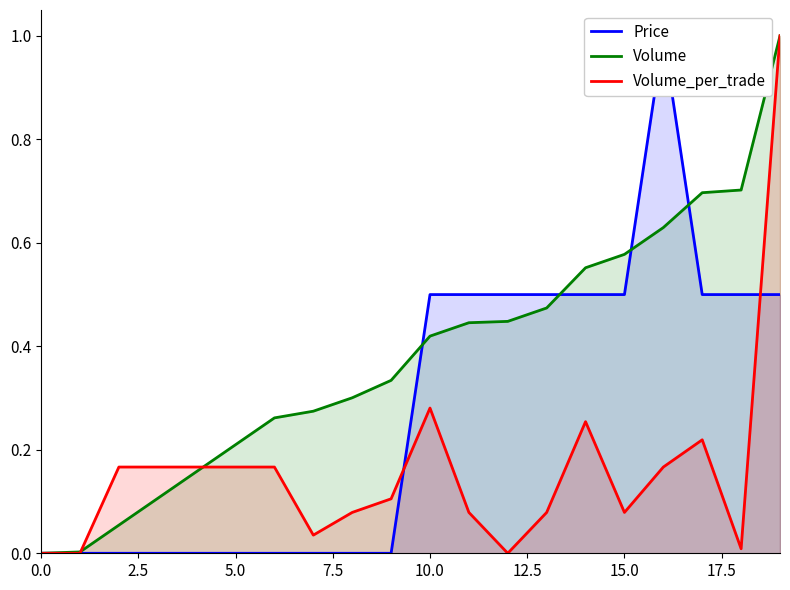

What is the difference between the second highest and second lowest values in the Price series?

0.5